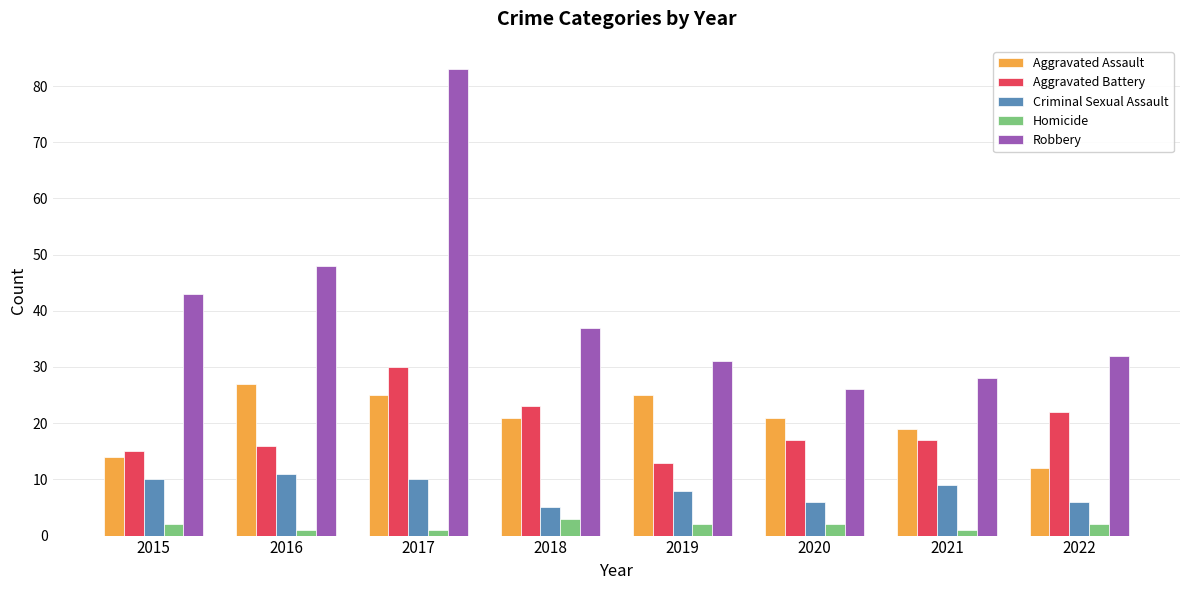

True or false: Aggravated Assault has a value of 27 at 2016.

True